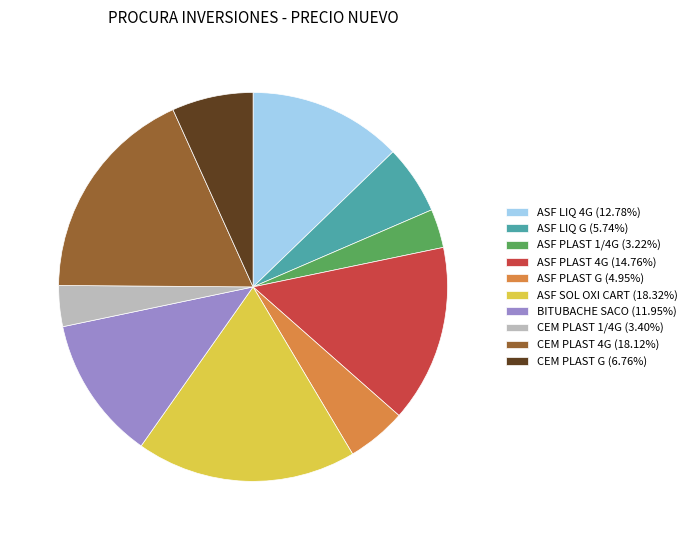

Count the number of slices in the pie.

10